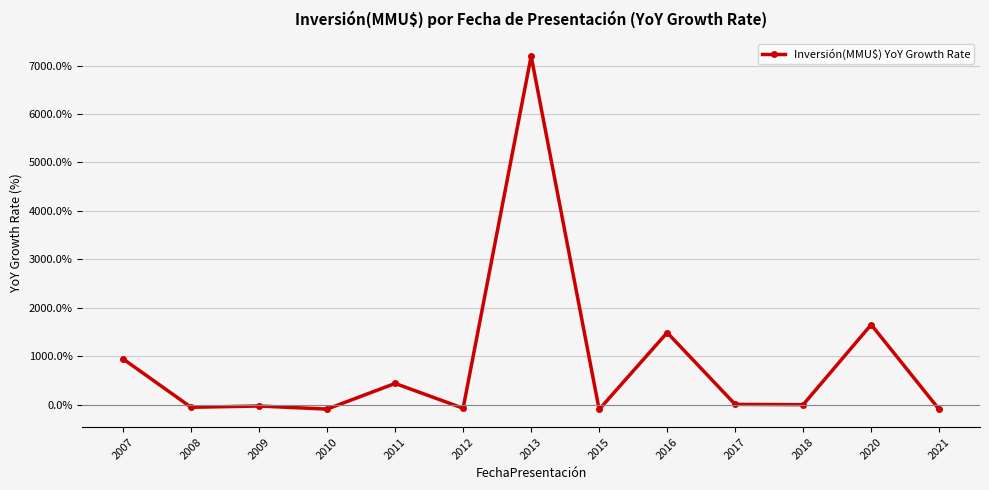

Where does the data first go above 0?

2007